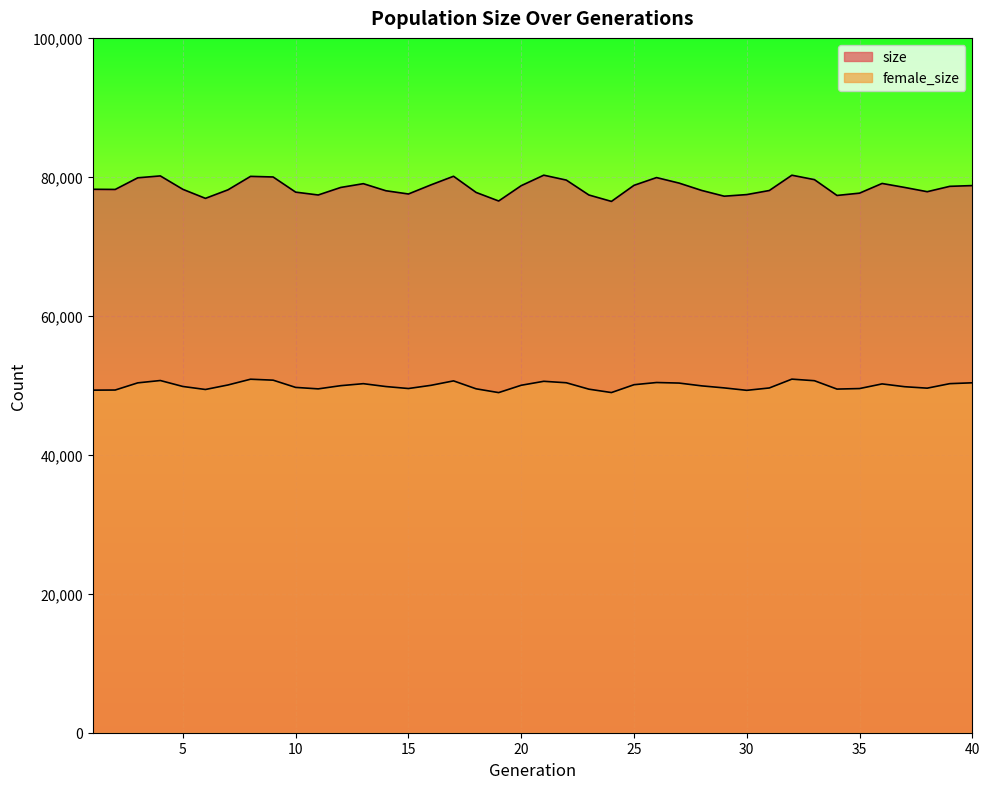

Does the chart display data point markers on the line(s)?

No